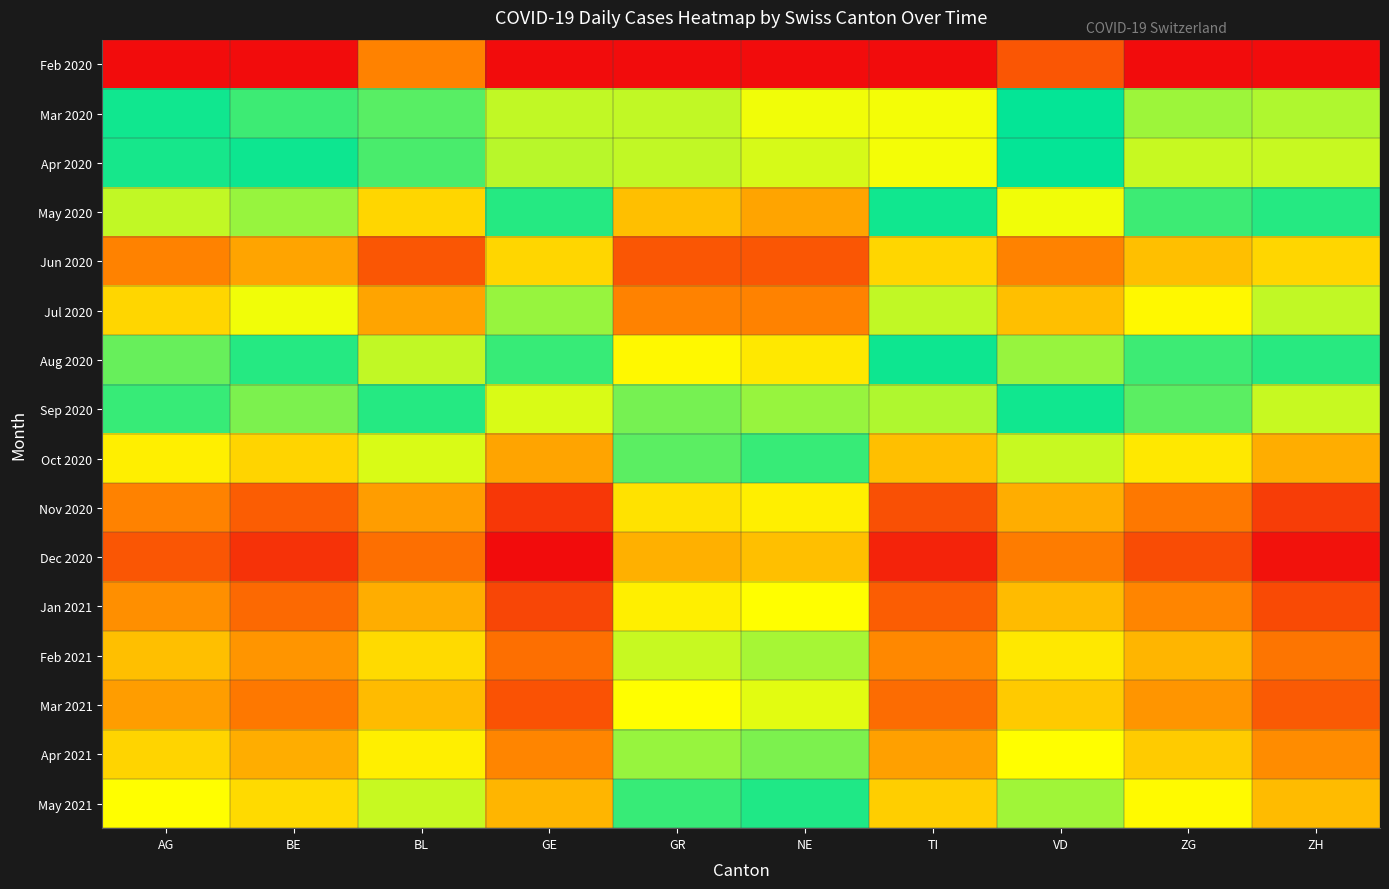

Reading left to right, list all the values displayed in this chart.

Feb 2020: AG=0.0	BE=0.0	BL=1.1	GE=0.0	GR=0.0	NE=0.0	TI=0.0	VD=0.7	ZG=0.0	ZH=0.0
Mar 2020: AG=3.1	BE=2.9	BL=2.8	GE=4.0	GR=2.4	NE=2.2	TI=4.2	VD=3.2	ZG=3.9	ZH=3.9
Apr 2020: AG=3.3	BE=3.3	BL=2.9	GE=4.0	GR=2.4	NE=2.3	TI=4.2	VD=3.2	ZG=4.0	ZH=4.0
May 2020: AG=2.4	BE=2.6	BL=1.8	GE=3.0	GR=1.6	NE=1.4	TI=3.1	VD=2.2	ZG=2.9	ZH=3.0
Jun 2020: AG=1.1	BE=1.4	BL=0.7	GE=1.8	GR=0.7	NE=0.7	TI=1.8	VD=1.1	ZG=1.6	ZH=1.8
Jul 2020: AG=1.8	BE=2.2	BL=1.4	GE=2.6	GR=1.1	NE=1.1	TI=2.4	VD=1.6	ZG=2.1	ZH=2.4
Aug 2020: AG=2.8	BE=3.0	BL=2.4	GE=3.4	GR=2.1	NE=1.9	TI=3.3	VD=2.6	ZG=2.9	ZH=3.4
Sep 2020: AG=3.4	BE=3.7	BL=3.0	GE=4.1	GR=2.7	NE=2.6	TI=3.9	VD=3.1	ZG=3.6	ZH=4.0
Oct 2020: AG=4.4	BE=4.6	BL=4.1	GE=5.0	GR=3.6	NE=3.4	TI=4.8	VD=4.0	ZG=4.5	ZH=4.9
Nov 2020: AG=5.3	BE=5.6	BL=5.1	GE=6.0	GR=4.5	NE=4.4	TI=5.8	VD=4.9	ZG=5.4	ZH=5.9
Dec 2020: AG=5.7	BE=6.0	BL=5.5	GE=6.4	GR=4.9	NE=4.8	TI=6.2	VD=5.4	ZG=5.8	ZH=6.3
Jan 2021: AG=5.2	BE=5.5	BL=4.9	GE=5.9	GR=4.4	NE=4.3	TI=5.6	VD=4.8	ZG=5.3	ZH=5.8
Feb 2021: AG=4.8	BE=5.1	BL=4.6	GE=5.5	GR=4.0	NE=3.9	TI=5.3	VD=4.5	ZG=4.9	ZH=5.4
Mar 2021: AG=5.1	BE=5.4	BL=4.8	GE=5.7	GR=4.3	NE=4.1	TI=5.5	VD=4.7	ZG=5.1	ZH=5.7
Apr 2021: AG=4.6	BE=4.9	BL=4.4	GE=5.3	GR=3.8	NE=3.7	TI=5.0	VD=4.3	ZG=4.7	ZH=5.2
May 2021: AG=4.3	BE=4.6	BL=4.0	GE=4.9	GR=3.4	NE=3.3	TI=4.7	VD=3.9	ZG=4.3	ZH=4.8